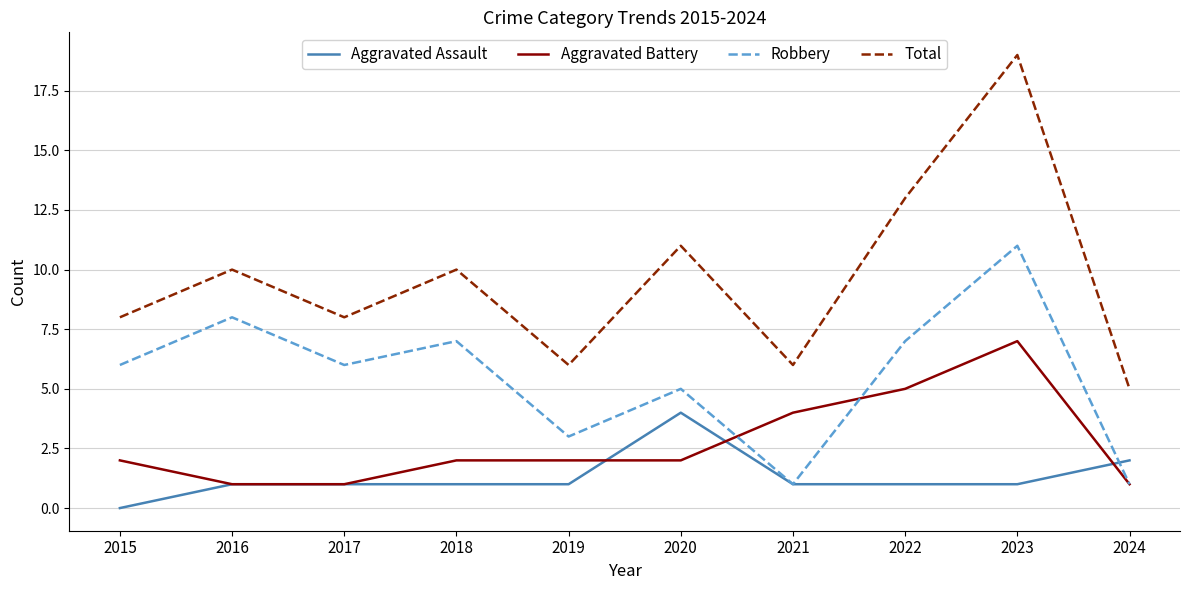

Reading left to right, what are all the values shown in this chart?

Aggravated Assault: 0	1	1	1	1	4	1	1	1	2
Aggravated Battery: 2	1	1	2	2	2	4	5	7	1
Robbery: 6	8	6	7	3	5	1	7	11	1
Total: 8	10	8	10	6	11	6	13	19	5